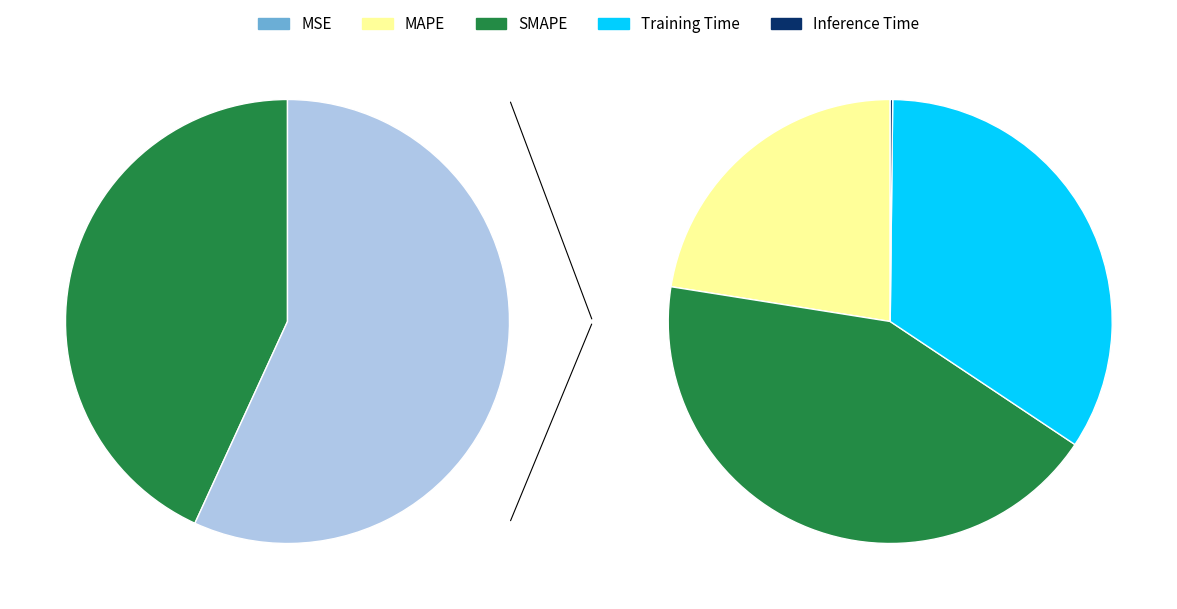

To the nearest percent, what is the average slice percentage?

20%